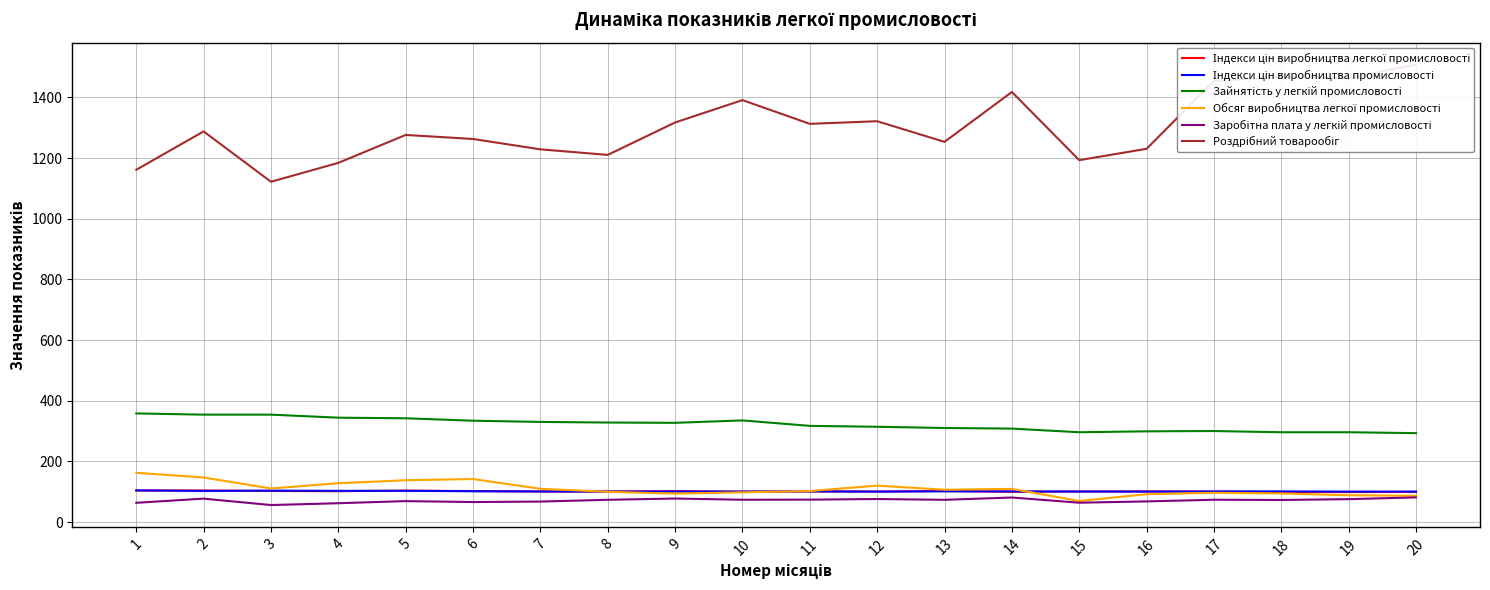

At which label is Заробітна плата у легкій промисловості closest to 68?

16